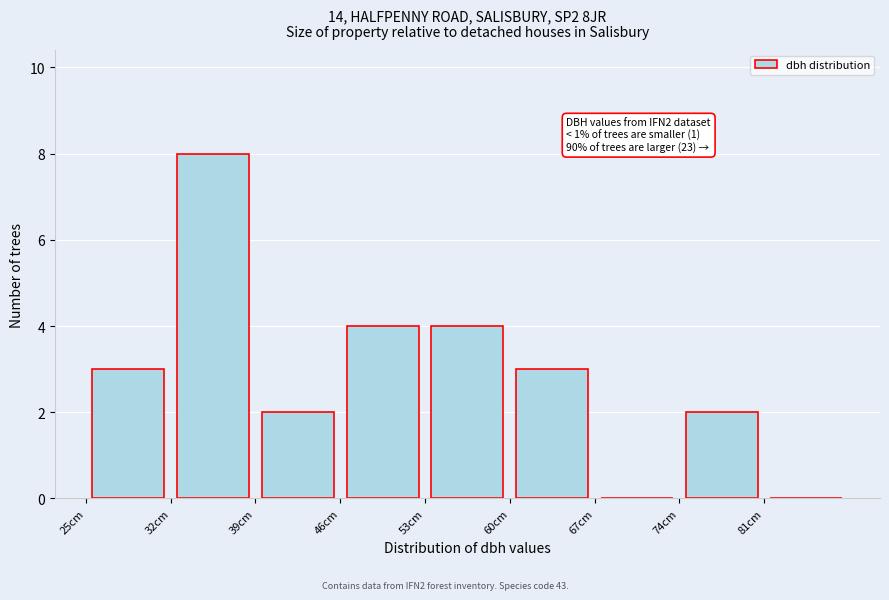

Over which range of the x-axis is the bar tallest?

32 to 39